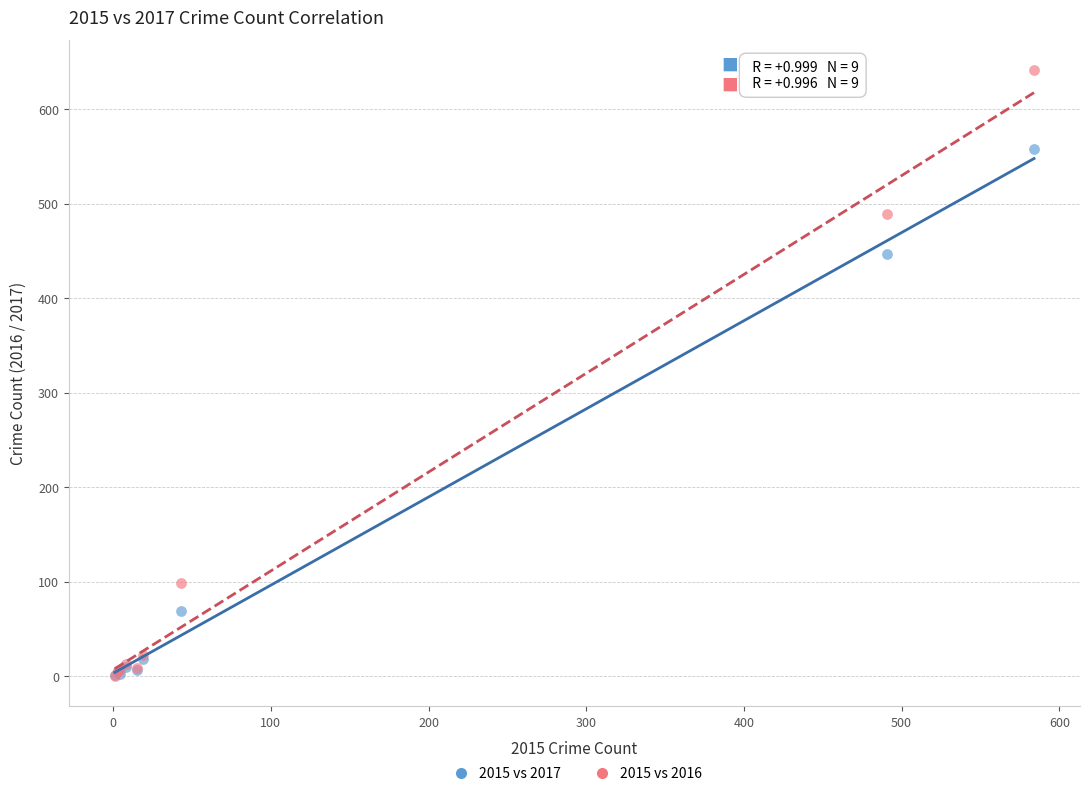

Which series reaches the maximum Y coordinate?

2015 vs 2016